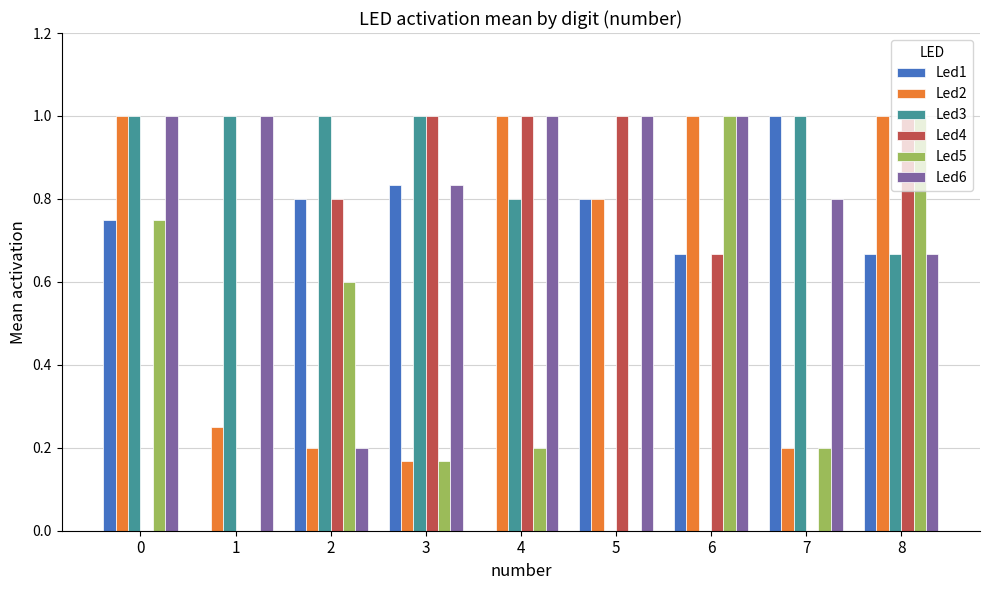

What is the sum of all Led2 values?

5.6